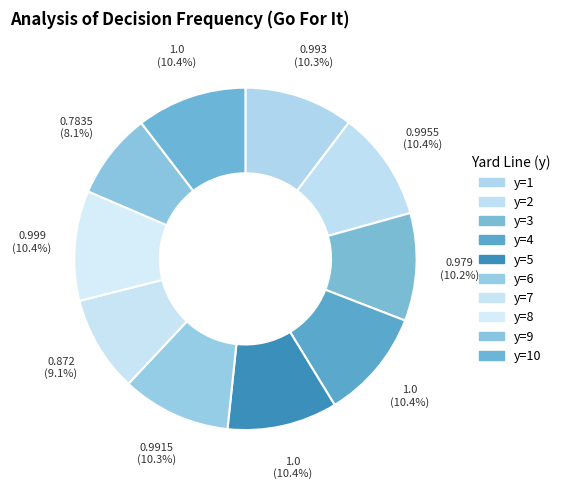

How many slices are in this pie chart?

10